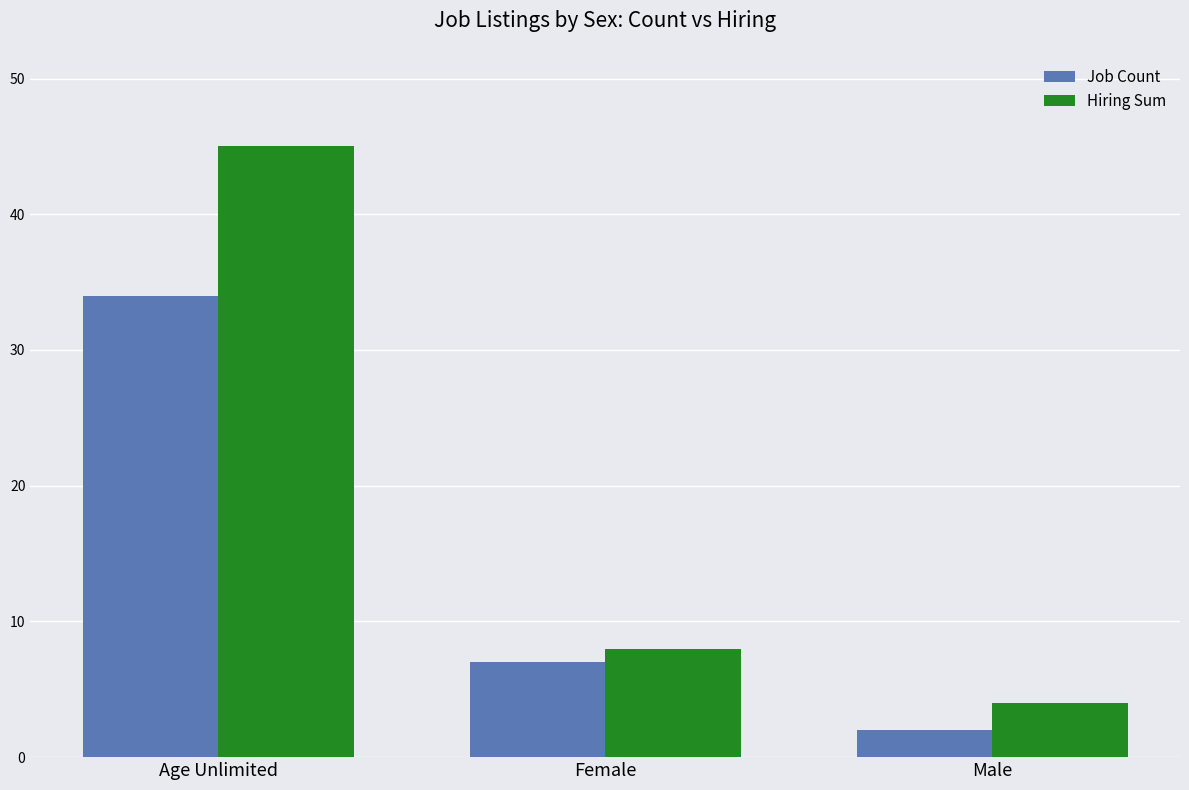

Between Age Unlimited and Female, which series saw the biggest shift?

Hiring Sum